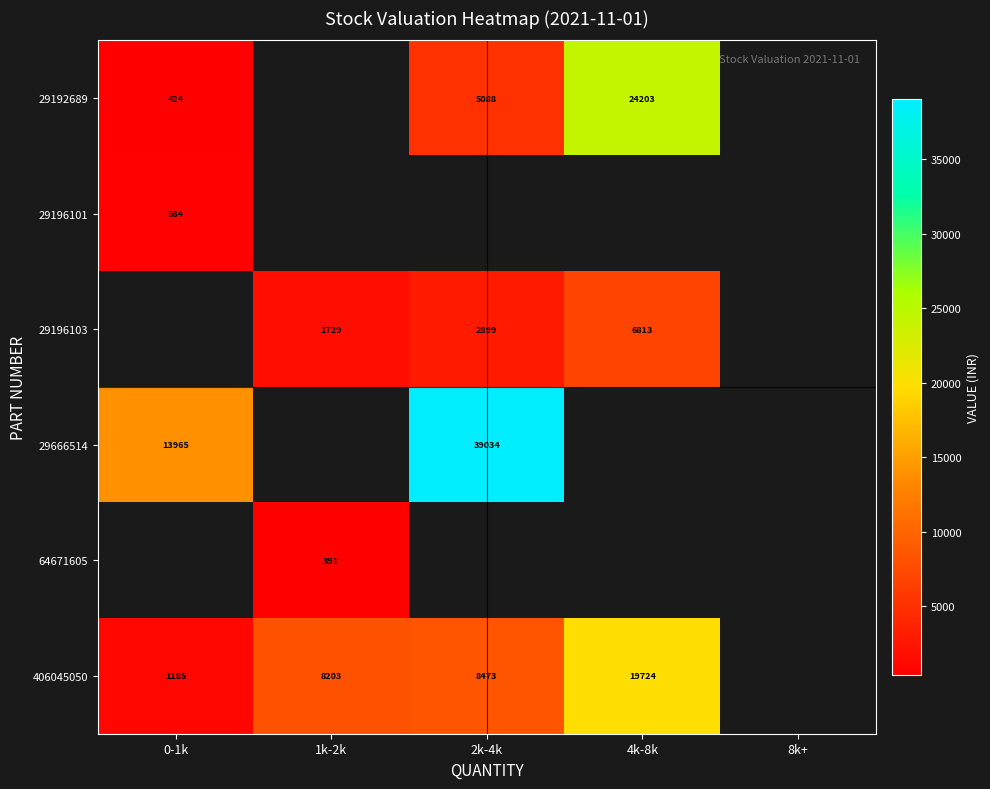

The value of 64671605 at 1k-2k is 391.0. True or false?

True